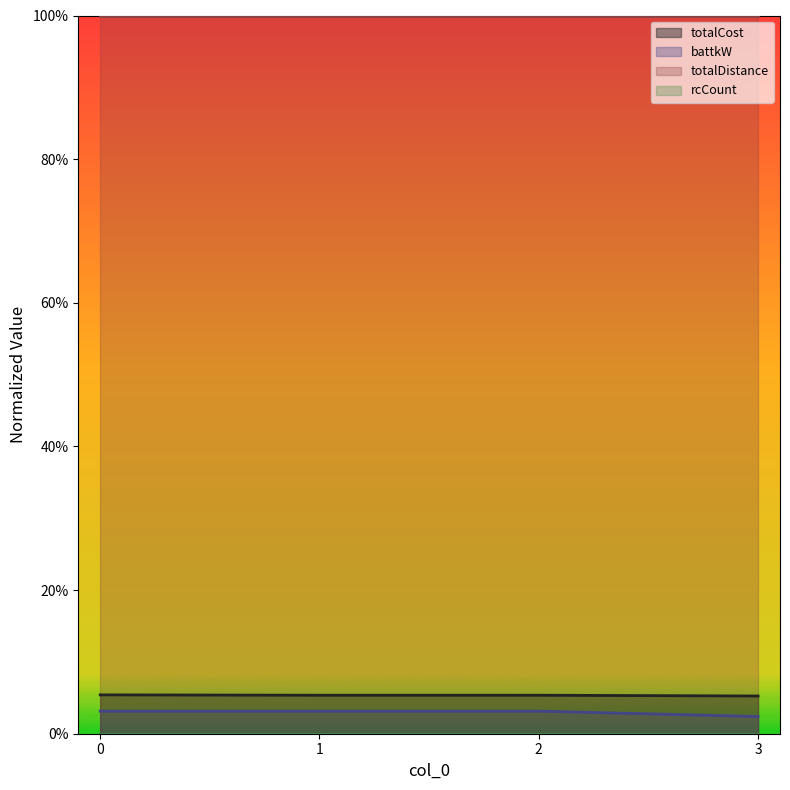

True or false: battkW and totalCost cross at least once.

False